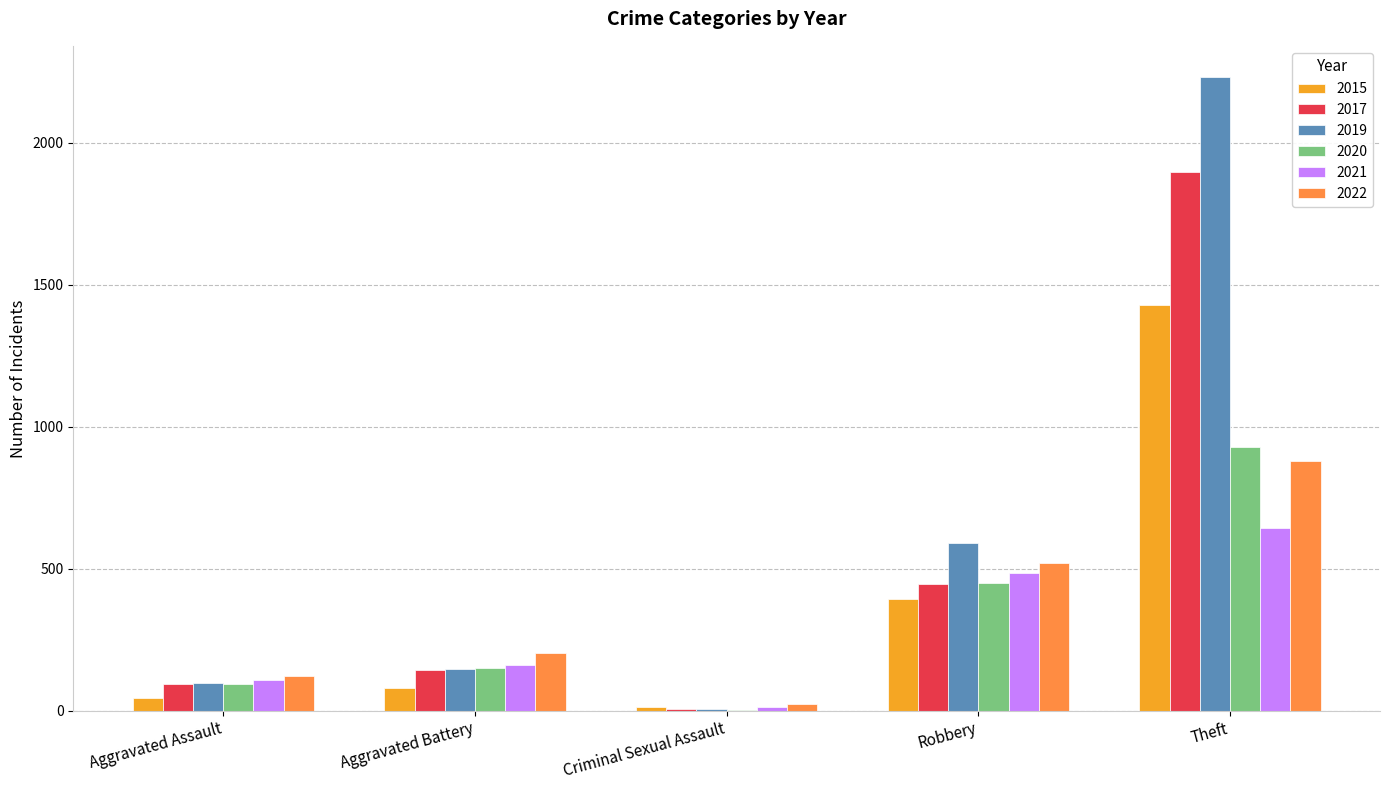

At which label does 2015 reach its peak?

Theft